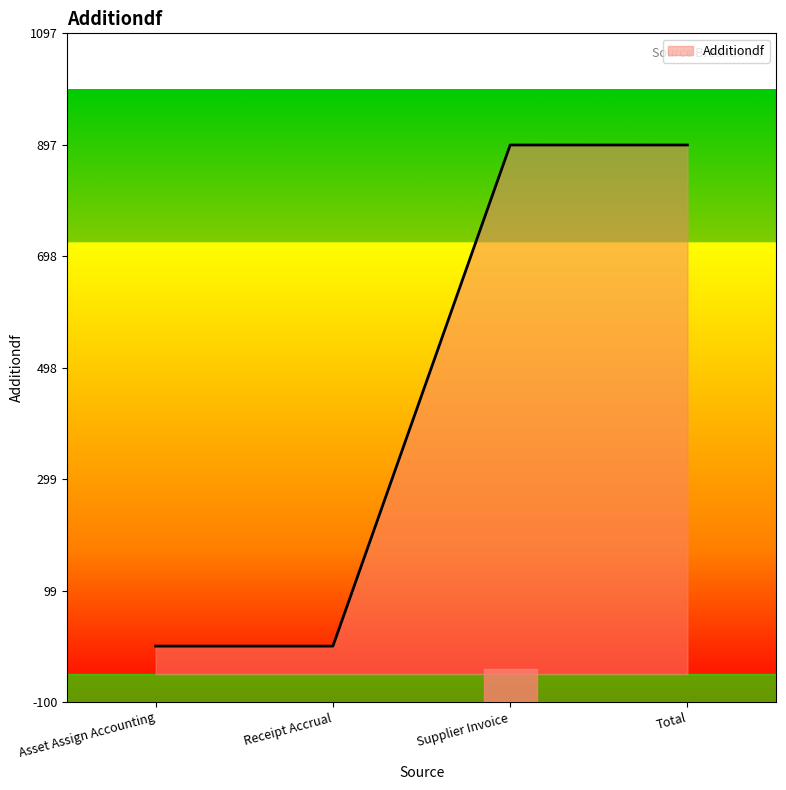

How many positive values are there?

2